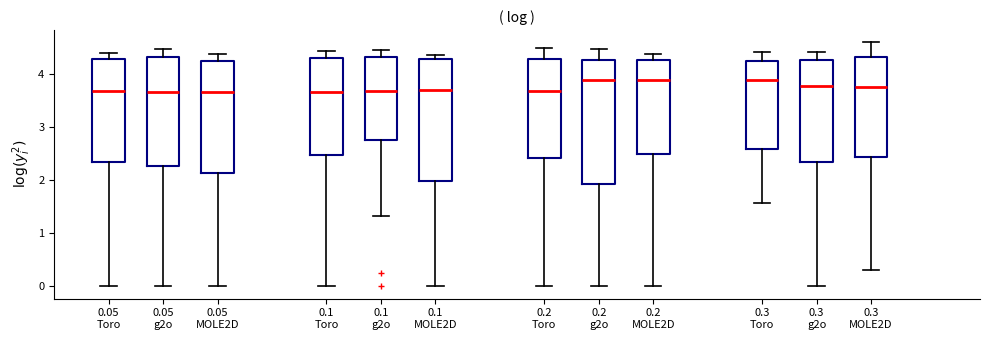

Reading left to right, read every box against the y-axis: the position of its median line, the range the box covers, and the ends of its whiskers. The values are not printed on the chart, so give them approximately, as read against the axis.

0.05 Toro: median 3.7, box 2.3 to 4.3, whiskers 0.0 to 4.4
0.05 g2o: median 3.7, box 2.3 to 4.3, whiskers 0.0 to 4.5
0.05 MOLE2D: median 3.7, box 2.1 to 4.2, whiskers 0.0 to 4.4
0.1 Toro: median 3.7, box 2.5 to 4.3, whiskers 0.0 to 4.4
0.1 g2o: median 3.7, box 2.8 to 4.3, whiskers 1.3 to 4.5
0.1 MOLE2D: median 3.7, box 2.0 to 4.3, whiskers 0.0 to 4.4
0.2 Toro: median 3.7, box 2.4 to 4.3, whiskers 0.0 to 4.5
0.2 g2o: median 3.9, box 1.9 to 4.3, whiskers 0.0 to 4.5
0.2 MOLE2D: median 3.9, box 2.5 to 4.3, whiskers 0.0 to 4.4
0.3 Toro: median 3.9, box 2.6 to 4.3, whiskers 1.6 to 4.4
0.3 g2o: median 3.8, box 2.3 to 4.3, whiskers 0.0 to 4.4
0.3 MOLE2D: median 3.8, box 2.4 to 4.3, whiskers 0.3 to 4.6